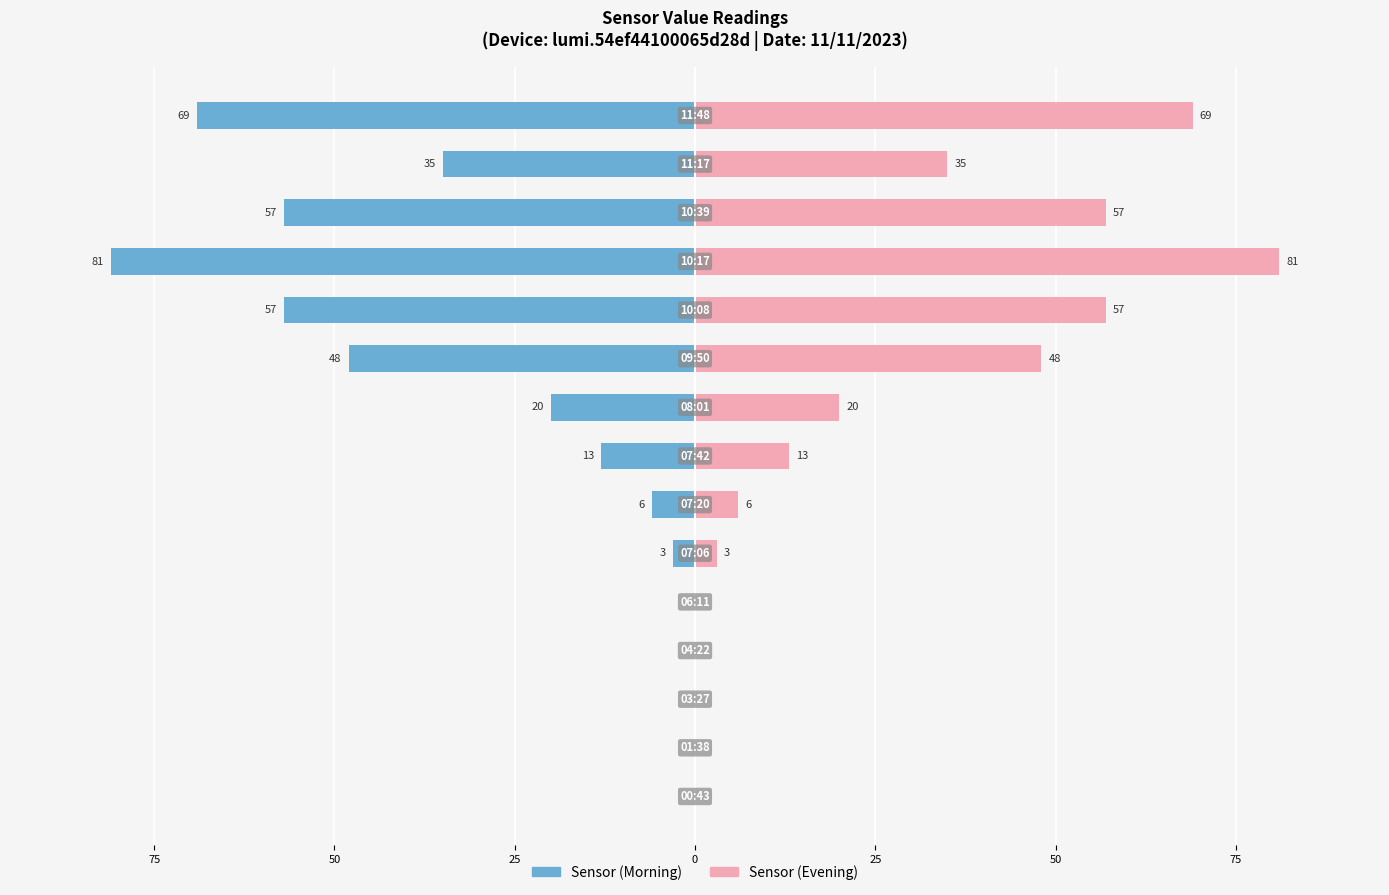

What is the greatest value displayed?

81